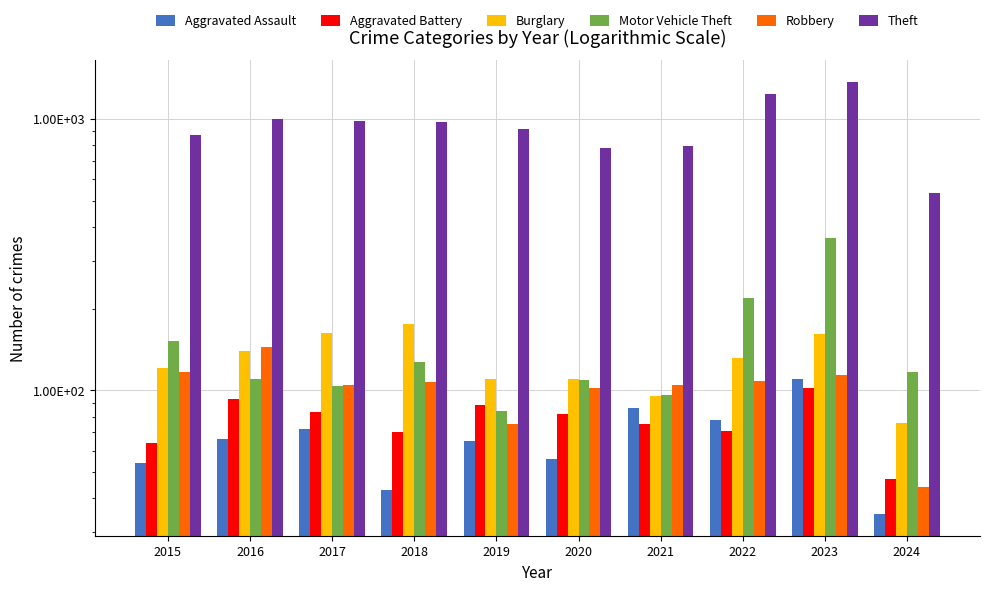

What is the maximum value for Robbery?

144